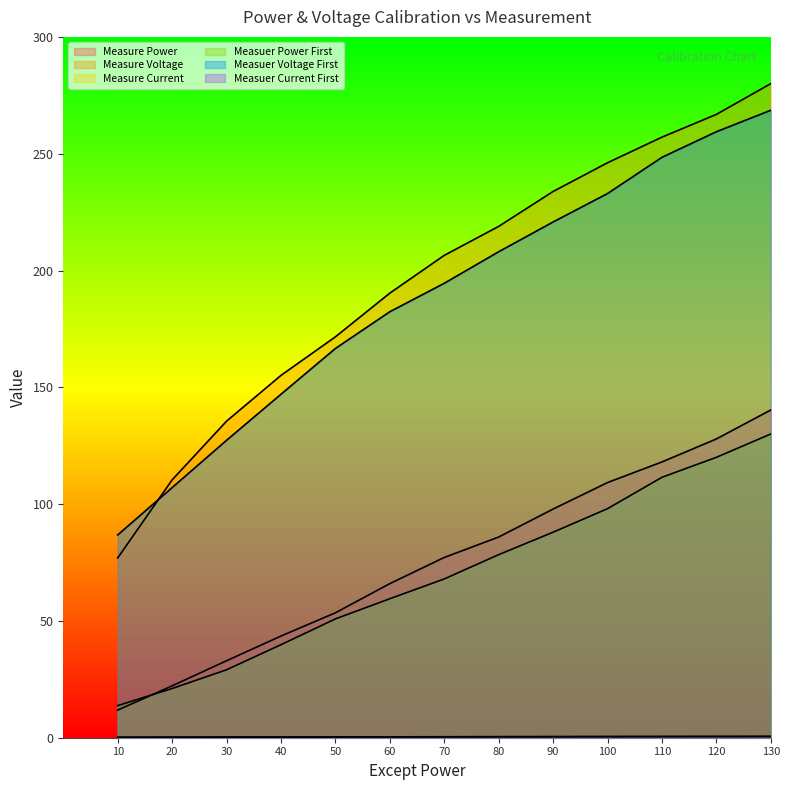

Where is Measure Power nearest to the value 76?

70